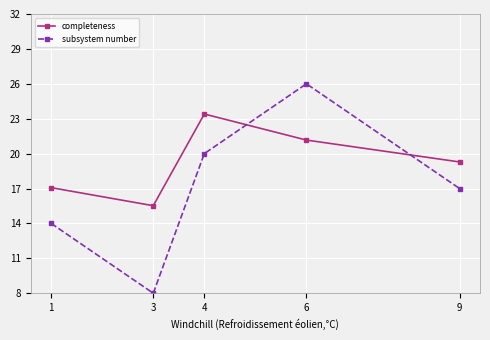

What is the difference between the maximum and second lowest values in the subsystem number series?

12.0